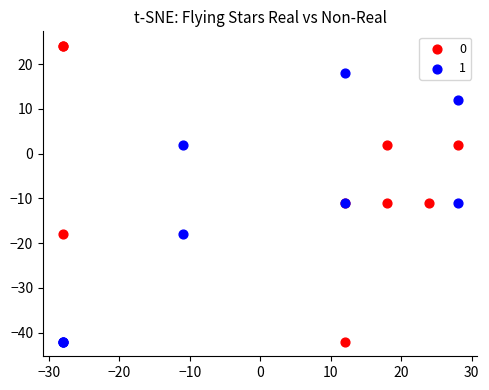

What are all the series names shown in the legend?

0, 1